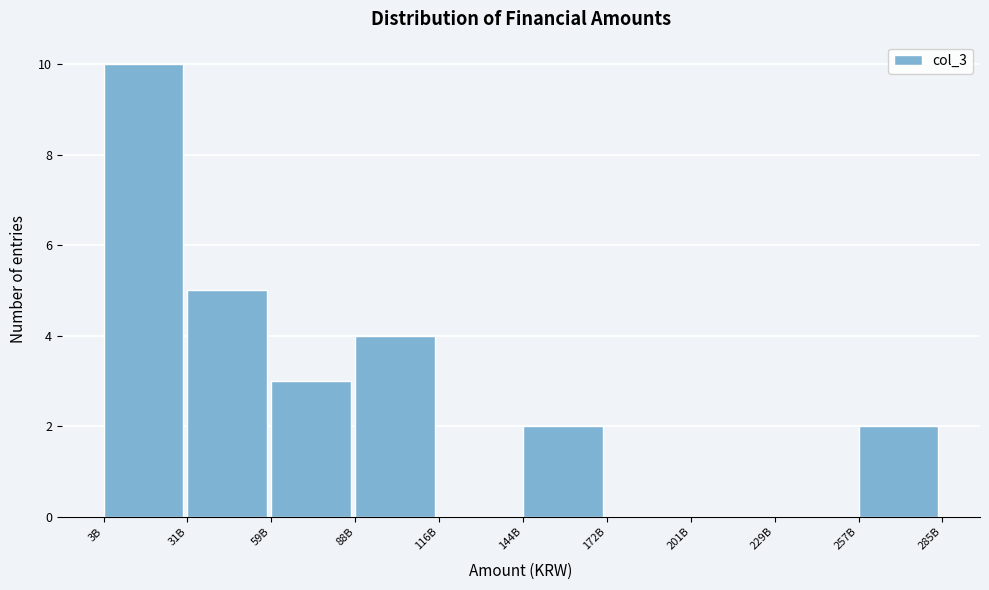

Reading left to right, list all the values displayed in this chart.

3B=10	31B=5	59B=3	88B=4	116B=0	144B=2	172B=0	201B=0	229B=0	257B=2